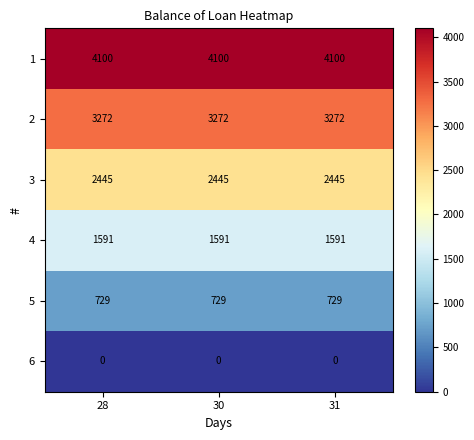

Rank the series by their average value, from lowest to highest.

6, 5, 4, 3, 2, 1